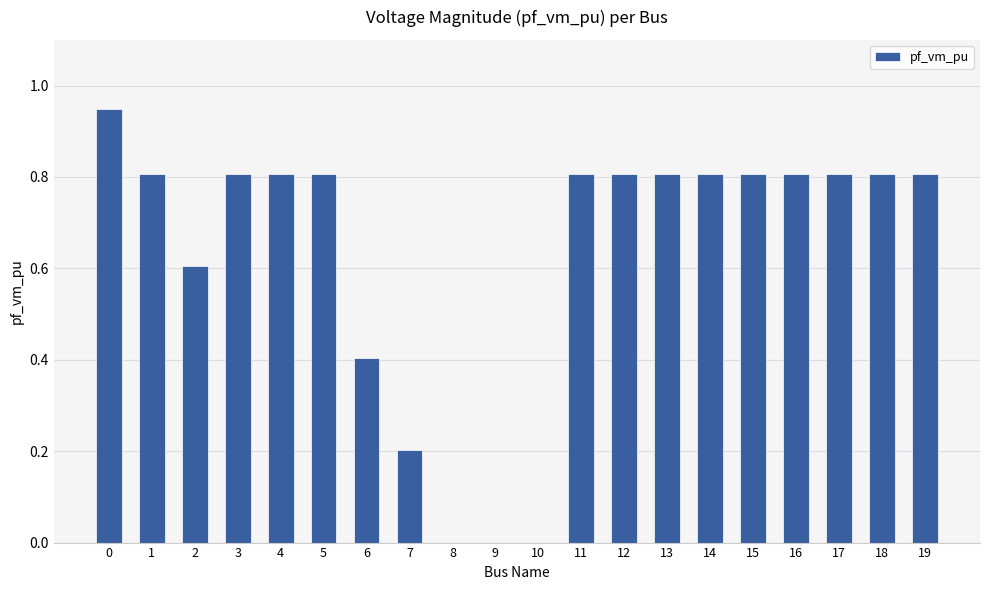

Are the bars horizontal?

No